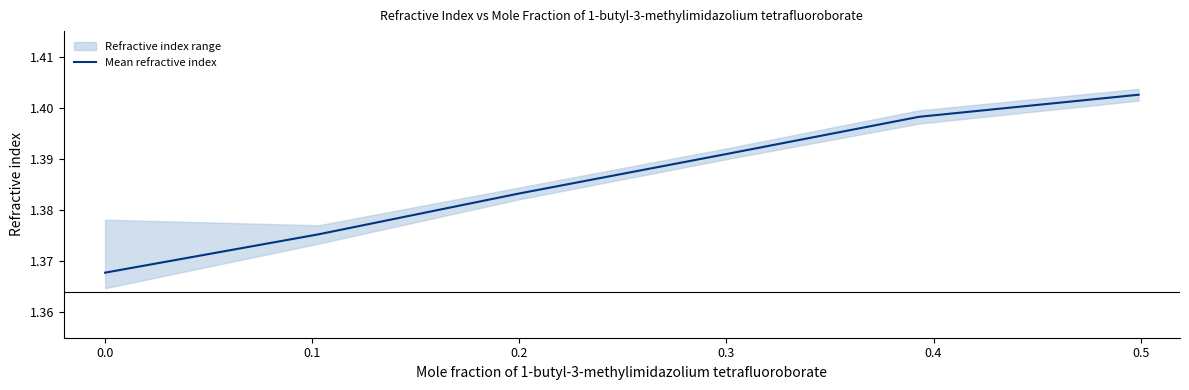

What is the sum of all values?

8.3